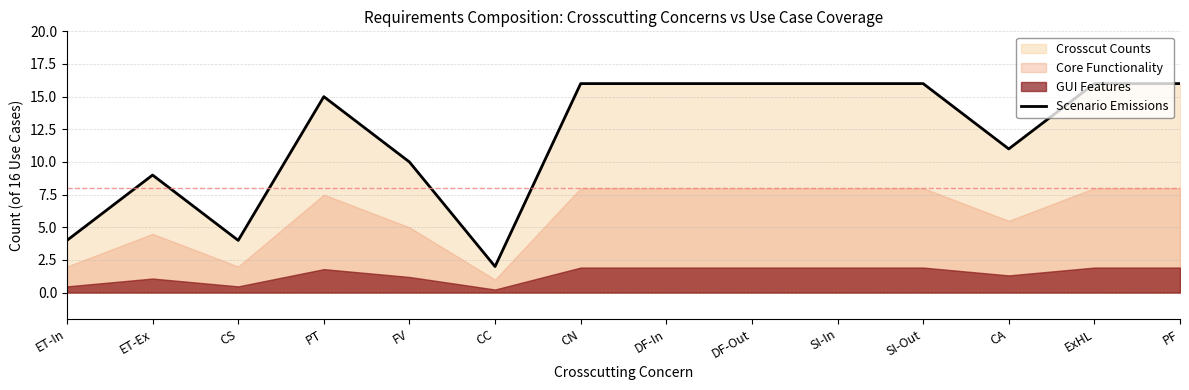

How many lines are shown in the chart?

1